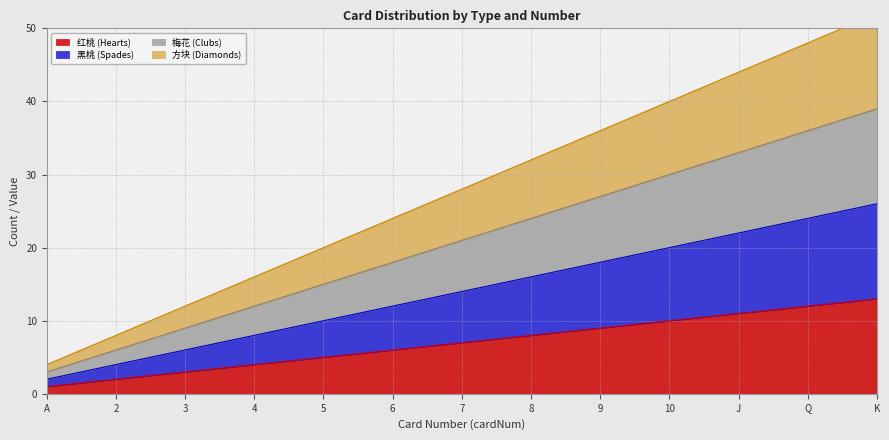

List the labels in order of 红桃 (Hearts) value, smallest first.

A, 2, 3, 4, 5, 6, 7, 8, 9, 10, J, Q, K